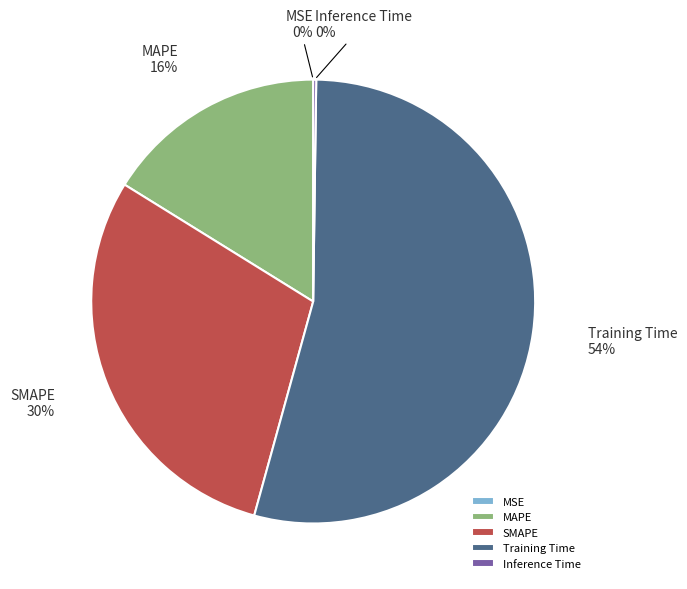

To the nearest percent, what portion does SMAPE represent?

30%